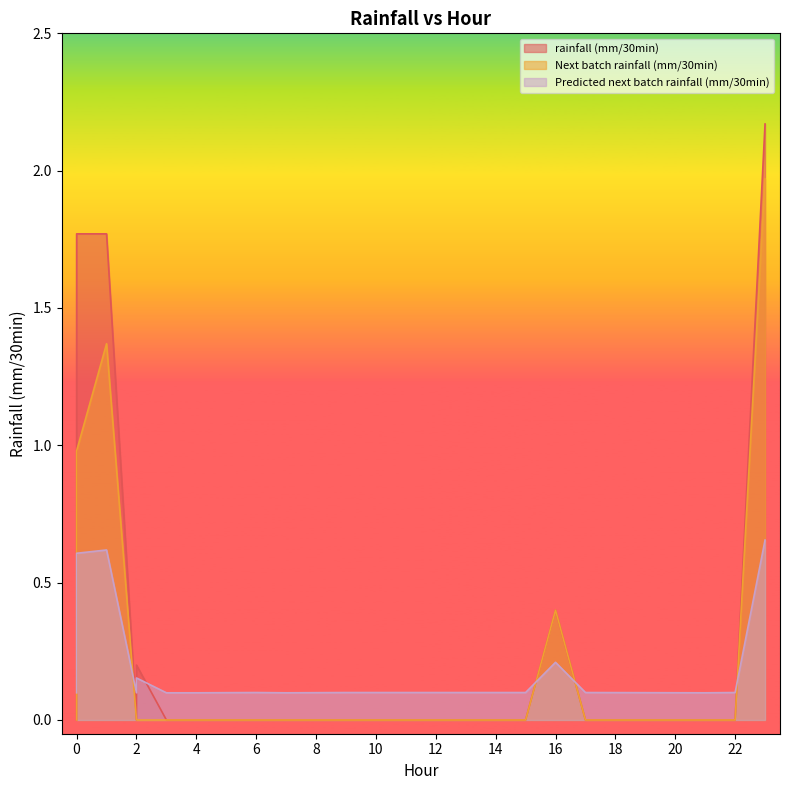

Which series changed the most between 1 and 7?

rainfall (mm/30min)